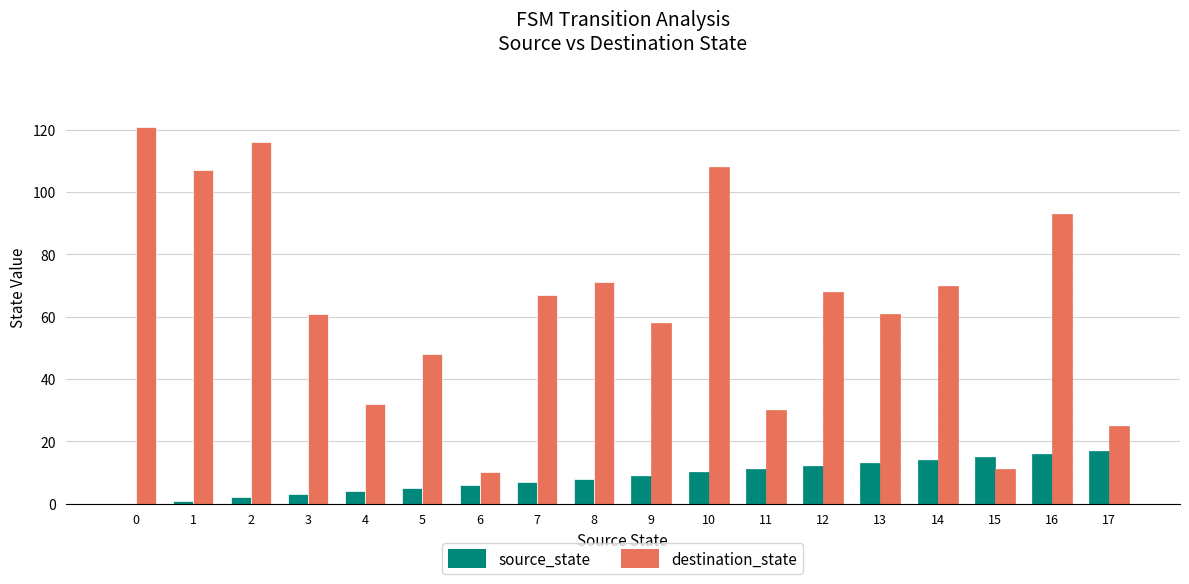

What is the difference between the source_state values at 3 and 7?

4